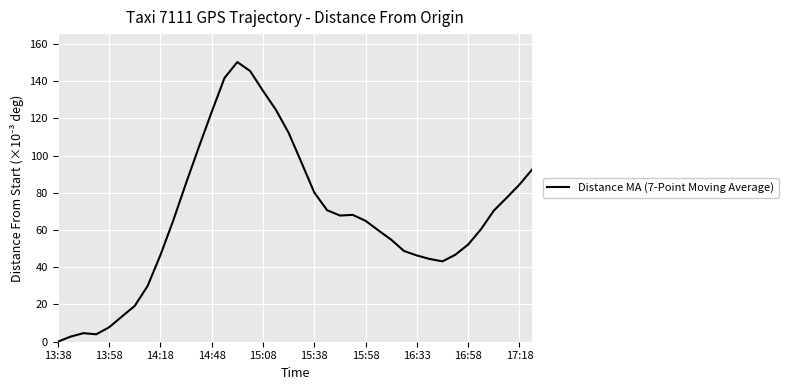

How many lines are shown in the chart?

1